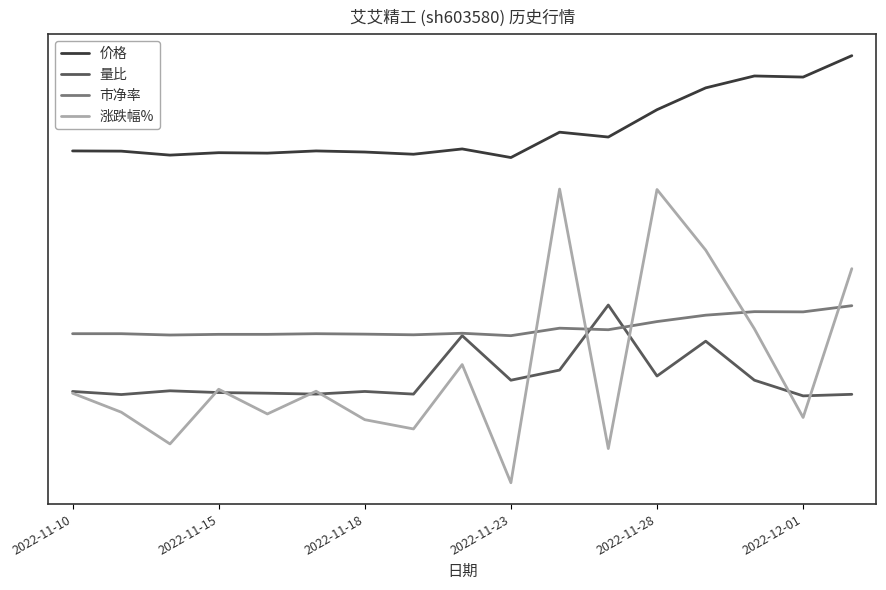

True or false: 价格 and 市净率 intersect in this chart.

False